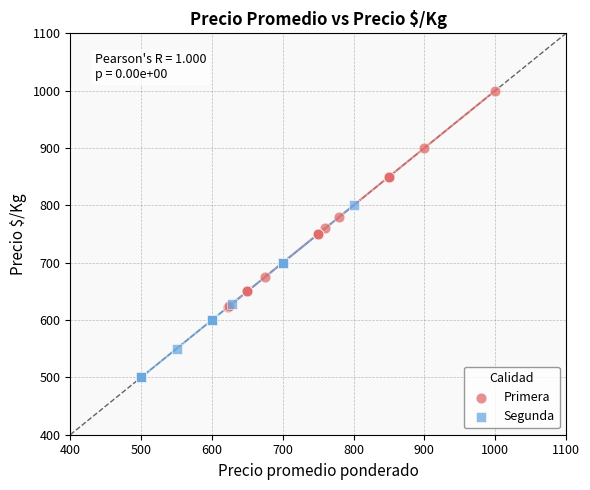

Which series contains the highest Y value?

Primera